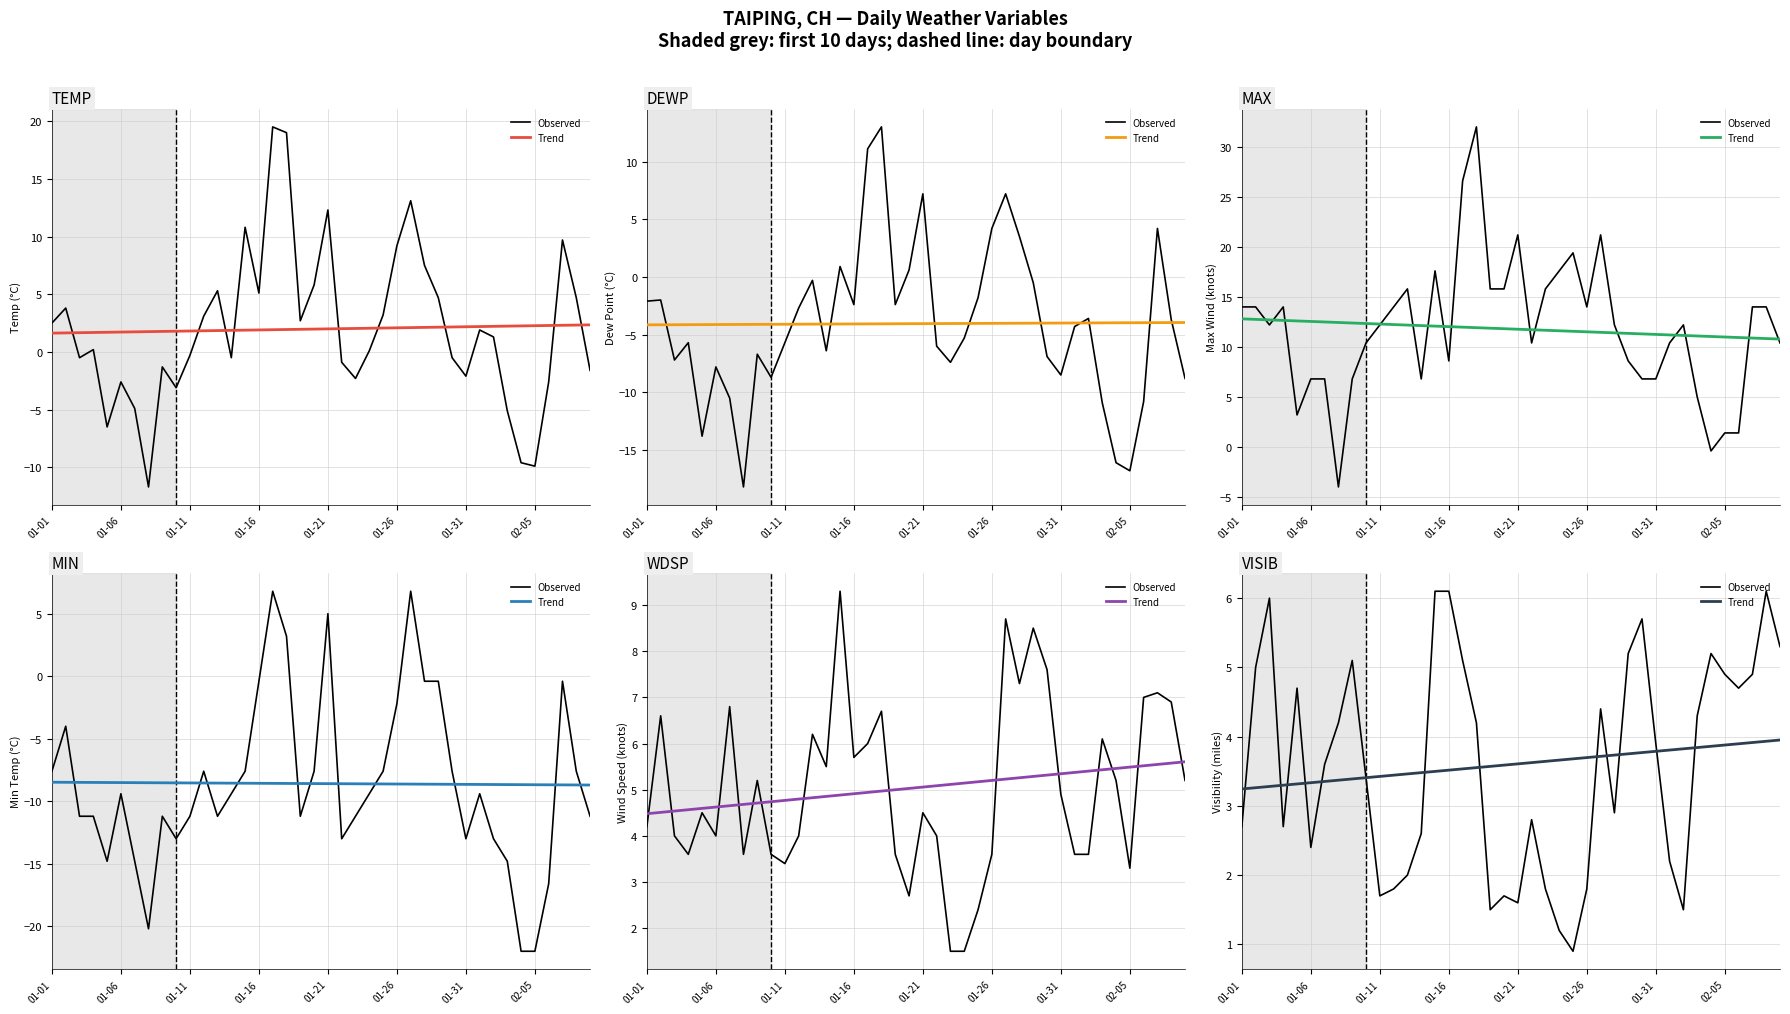

Between 2025-01-03 and 2025-01-11, which series saw the biggest shift?

VISIB